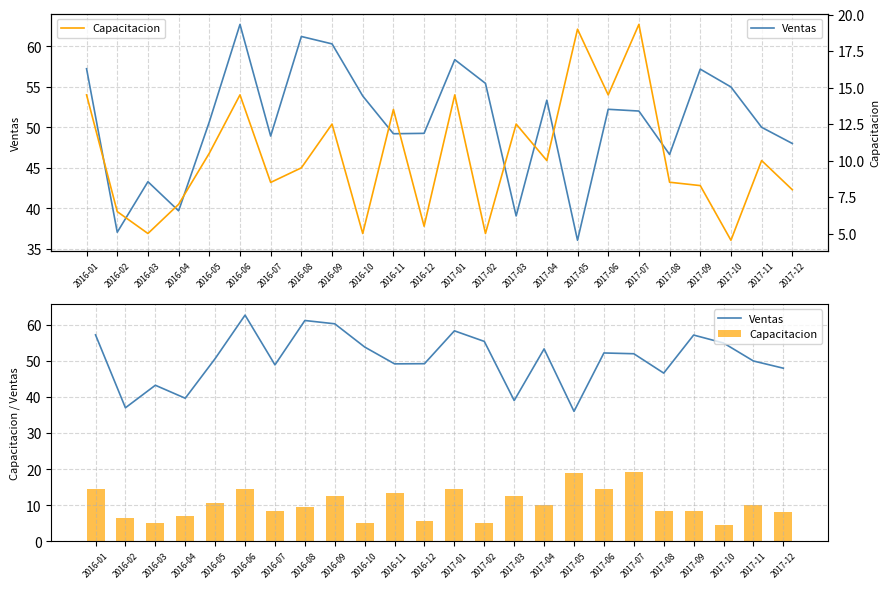

At which label does Capacitacion reach its minimum?

2017-10